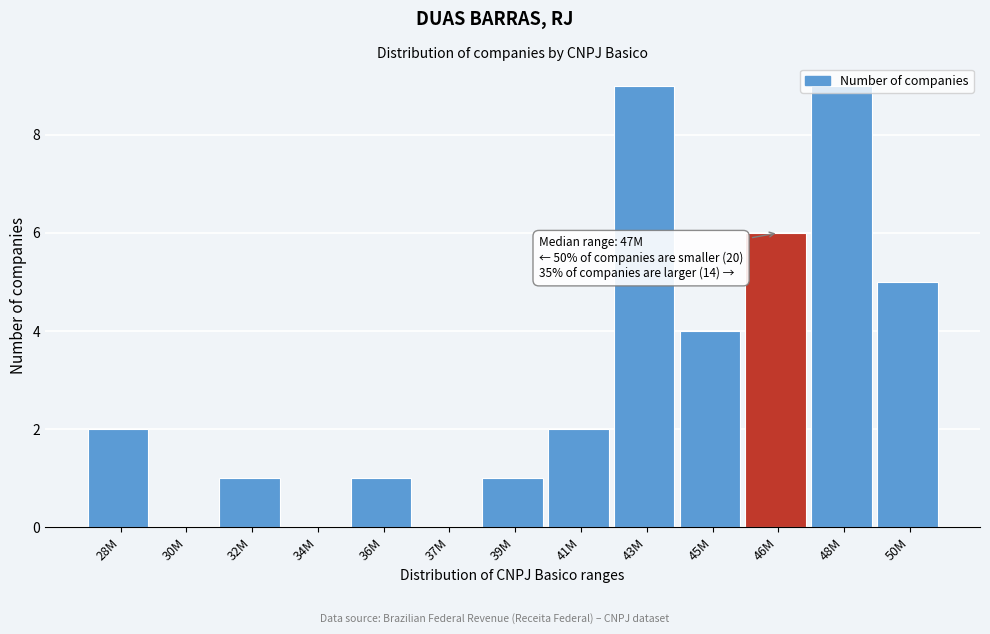

What is the greatest value displayed?

9